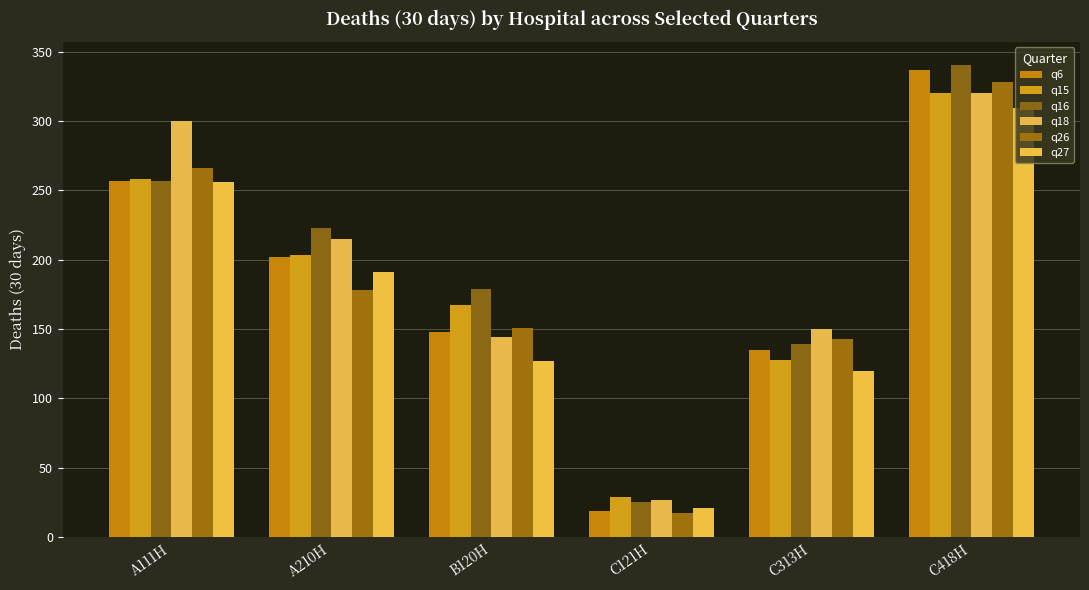

What position from the right is A210H?

5